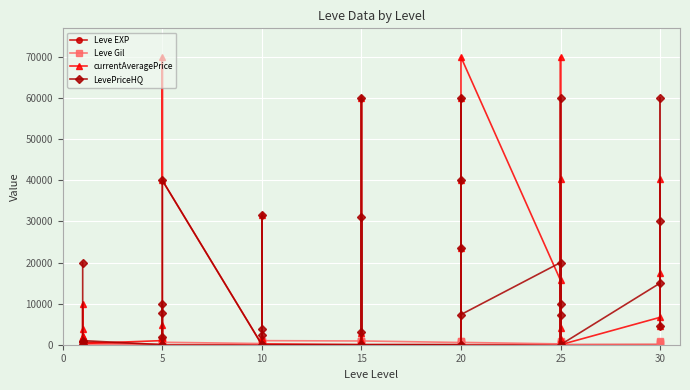

Where do currentAveragePrice and LevePriceHQ first cross each other?

0 and 5